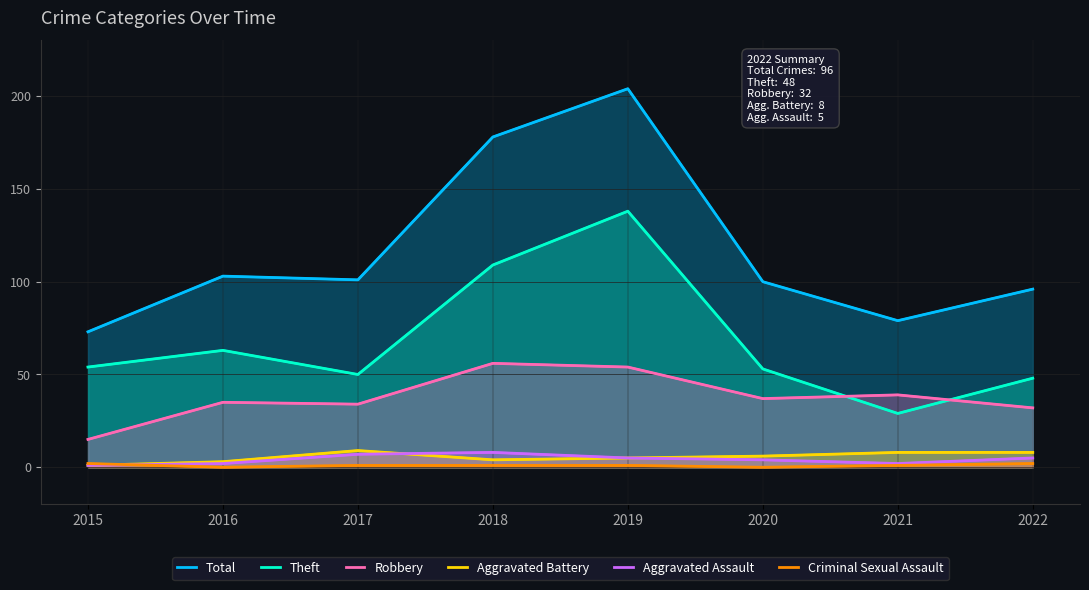

Reading left to right, list all the values displayed in this chart.

Total: 73	103	101	178	204	100	79	96
Theft: 54	63	50	109	138	53	29	48
Robbery: 15	35	34	56	54	37	39	32
Aggravated Battery: 1	3	9	4	5	6	8	8
Aggravated Assault: 1	2	7	8	5	4	2	5
Criminal Sexual Assault: 2	0	1	1	1	0	1	2